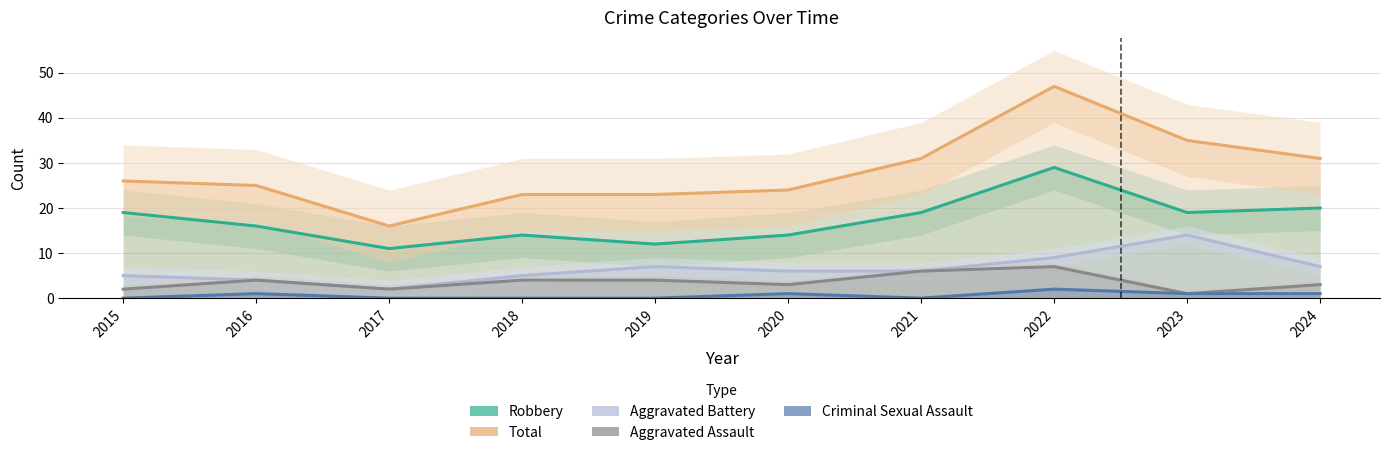

Reading left to right, extract all data points from this chart.

Robbery: 19	16	11	14	12	14	19	29	19	20
Total: 26	25	16	23	23	24	31	47	35	31
Aggravated Battery: 5	4	2	5	7	6	6	9	14	7
Aggravated Assault: 2	4	2	4	4	3	6	7	1	3
Criminal Sexual Assault: 0	1	0	0	0	1	0	2	1	1